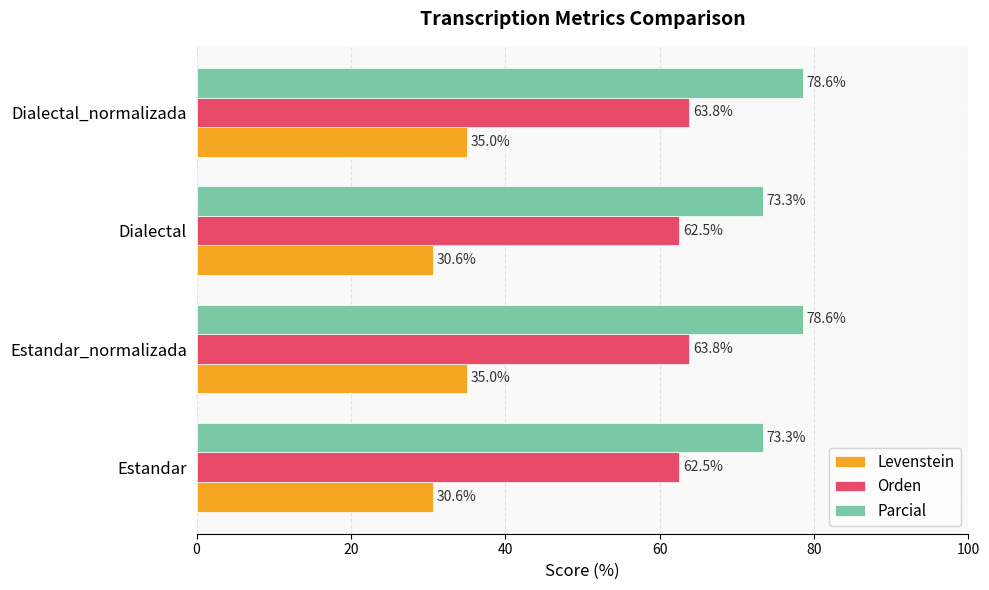

What is the smallest value displayed?

30.6